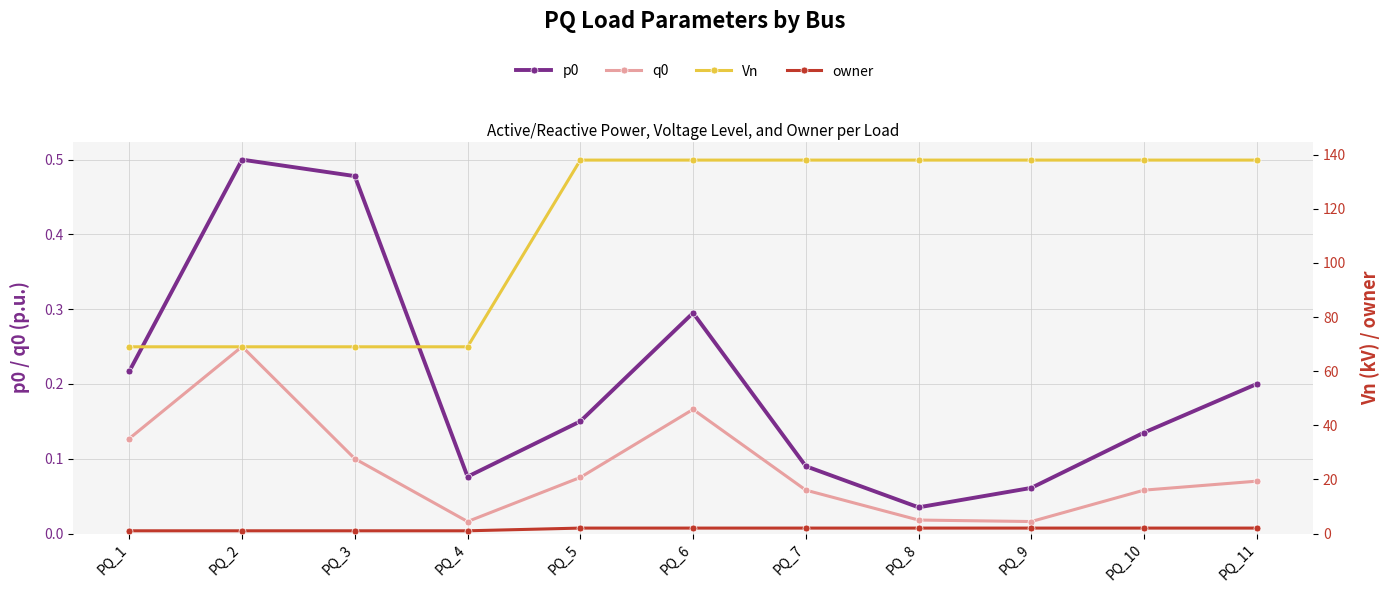

True or false: q0 has more than 0 points higher than both neighbors.

True